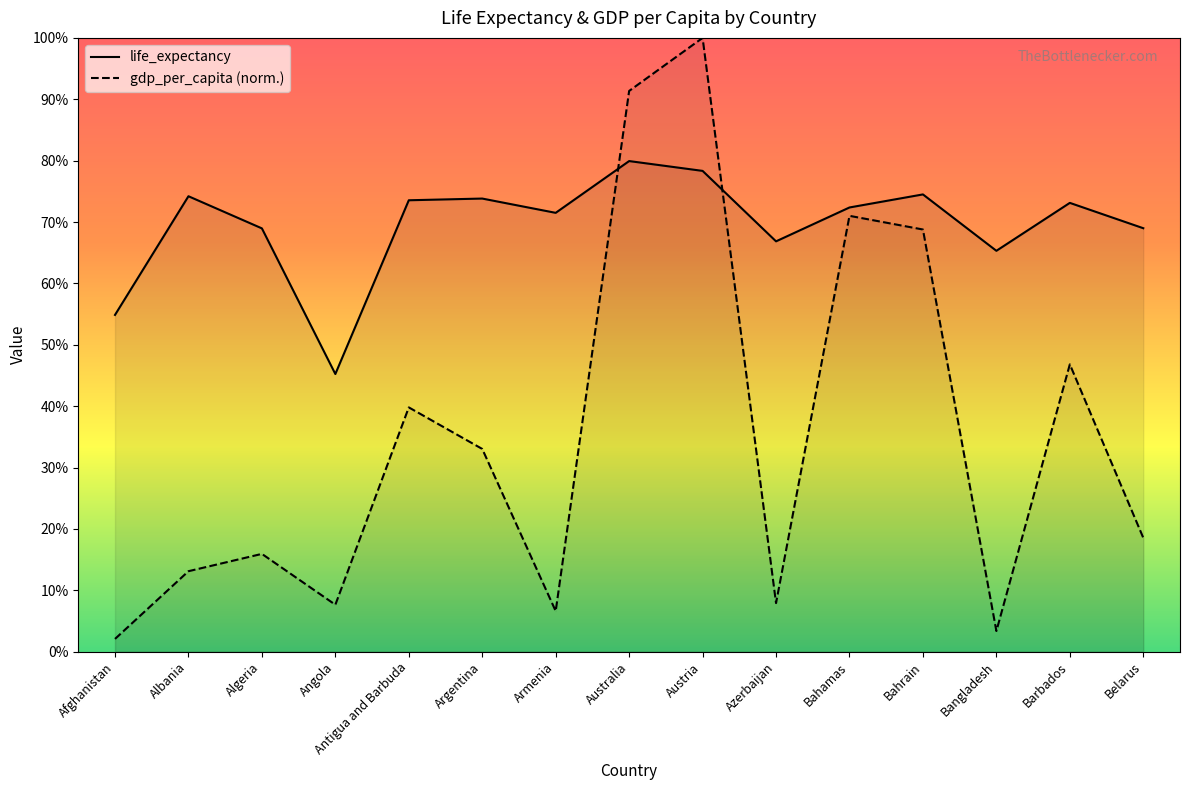

Is the value of gdp_per_capita at Antigua and Barbuda greater than the value of life_expectancy at Bahamas?

No